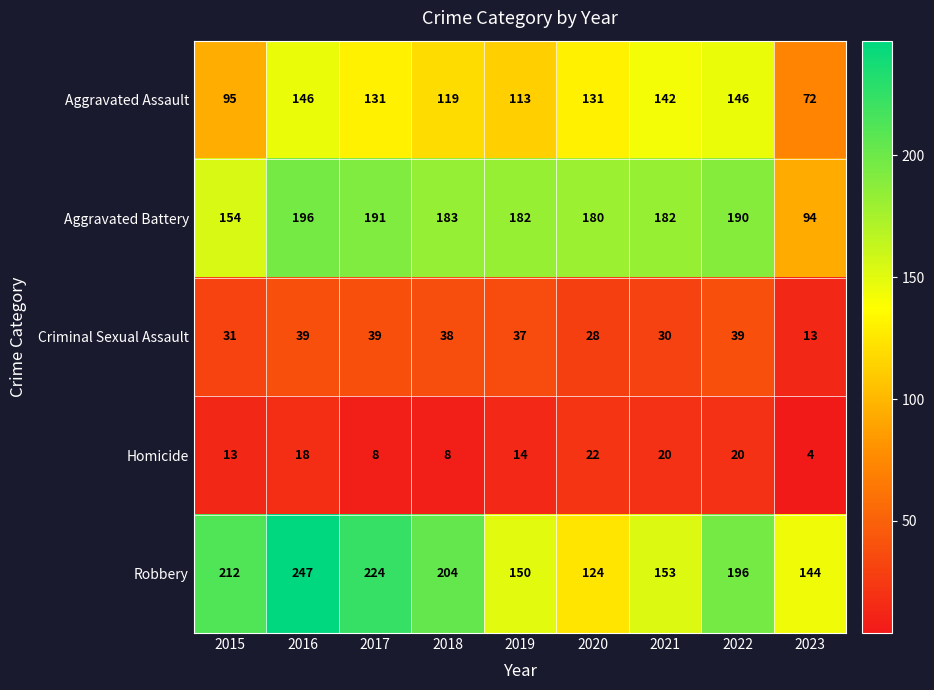

What is the average value of the Homicide series?

14